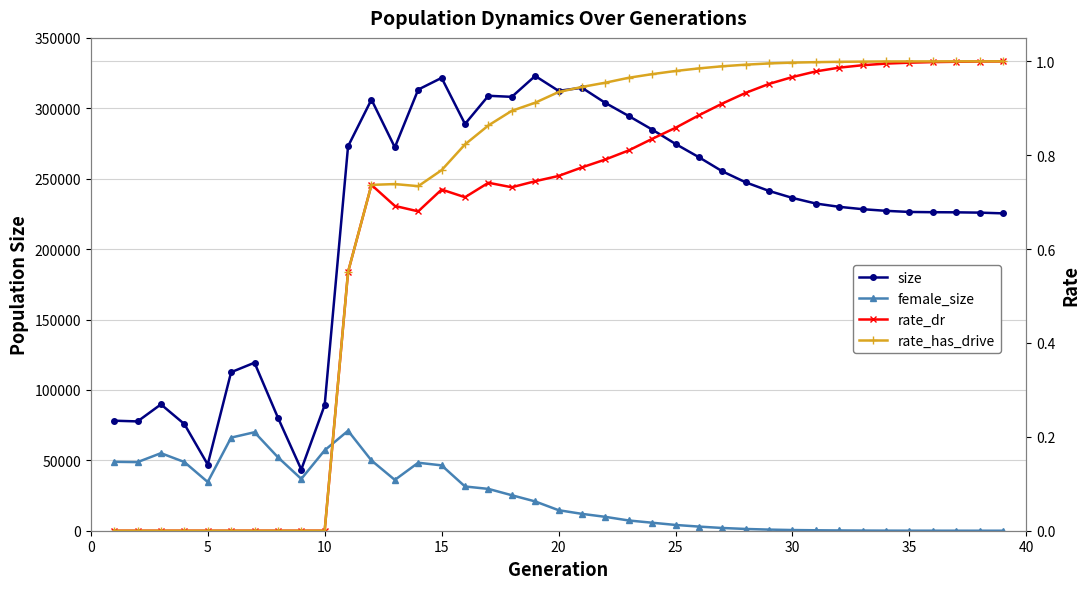

Which series has the largest total across all categories?

size